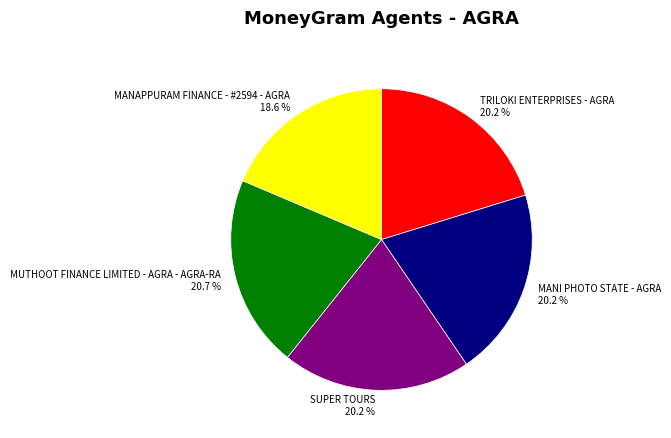

To the nearest percent, what is the combined percentage of SUPER TOURS and TRILOKI ENTERPRISES - AGRA?

40%